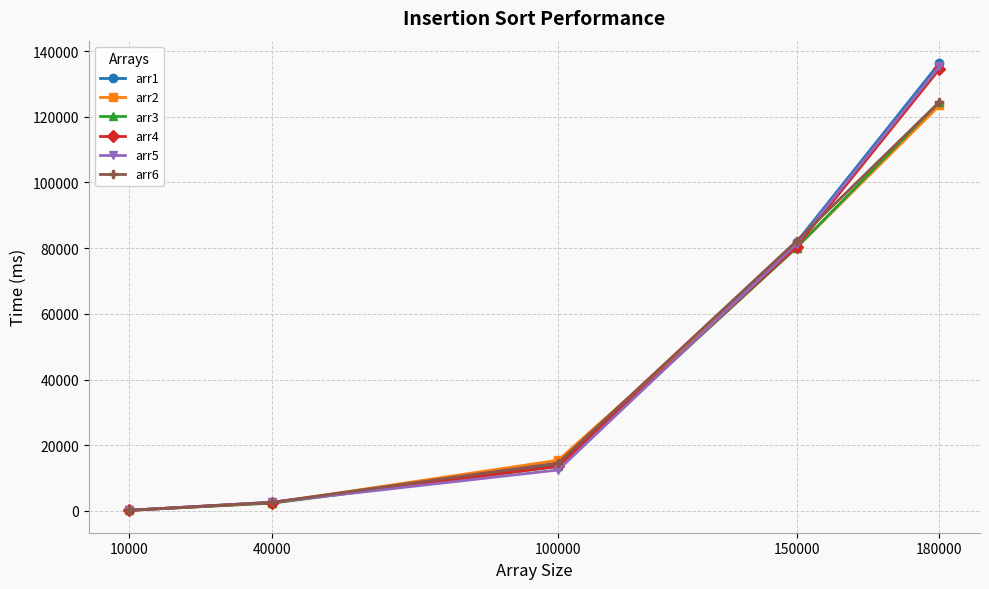

At which category does the chart reach its minimum across all series?

10000